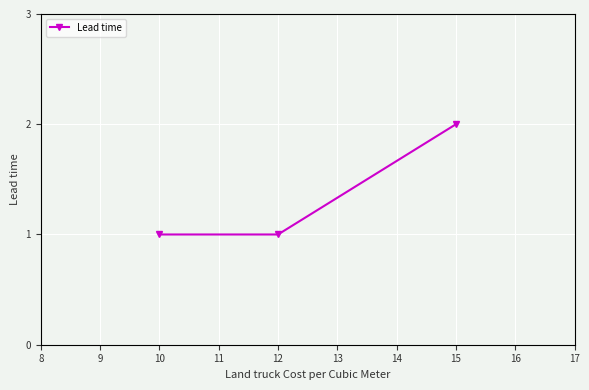

What is the minimum value shown in the chart?

1